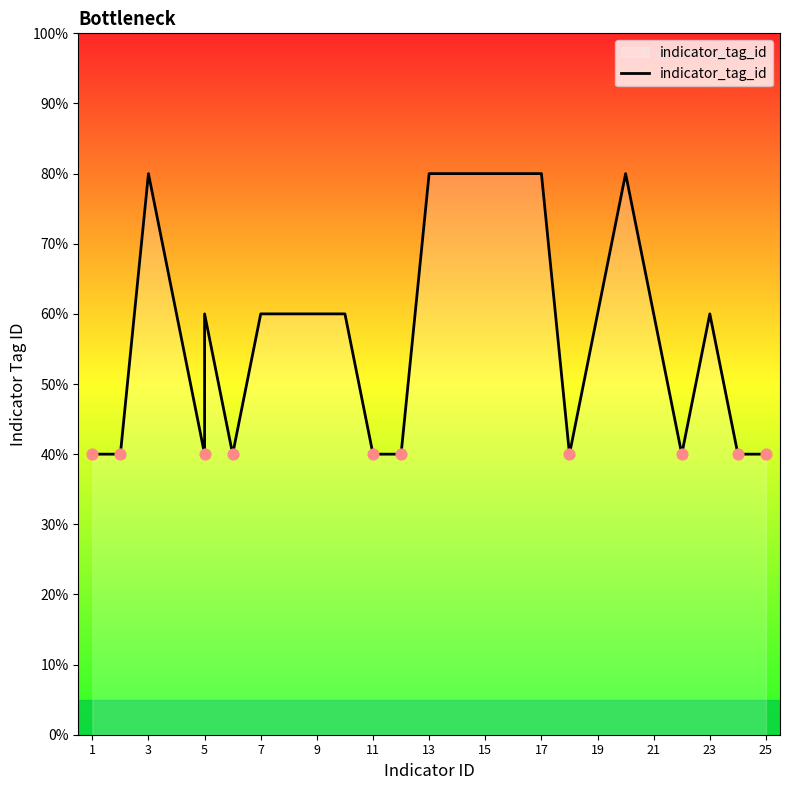

What is the ratio of the value at 14 to the value at 25?

2.0